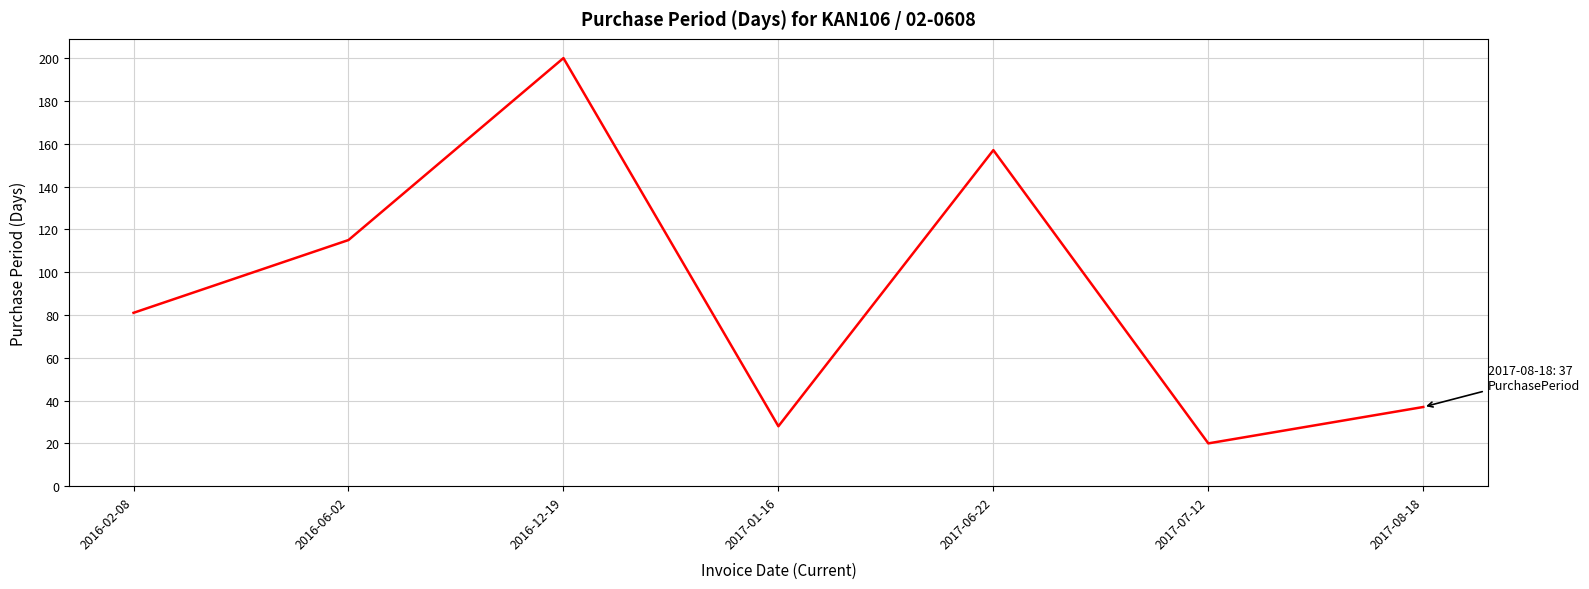

How many lines are shown in the chart?

1